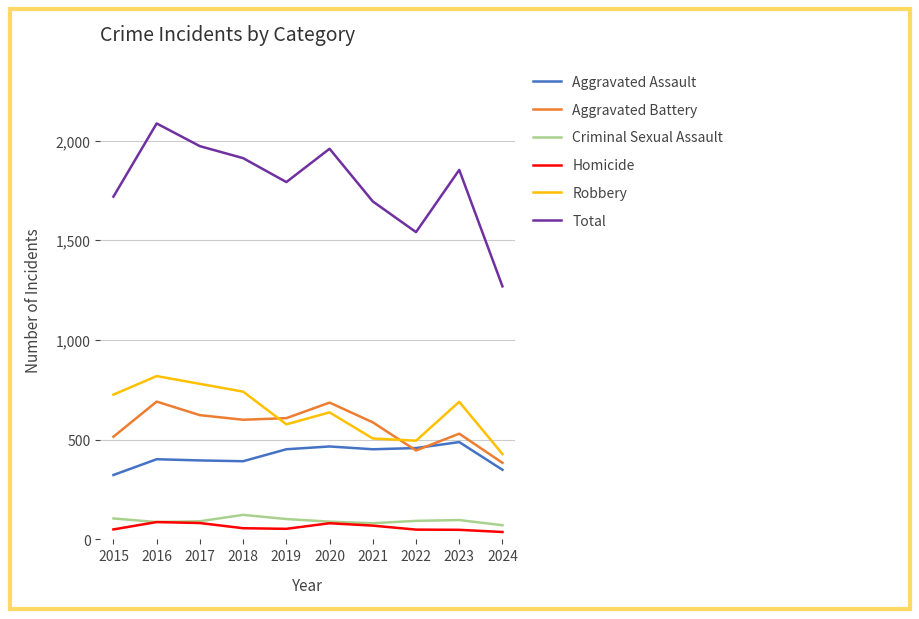

Which series has the largest total across all categories?

Total